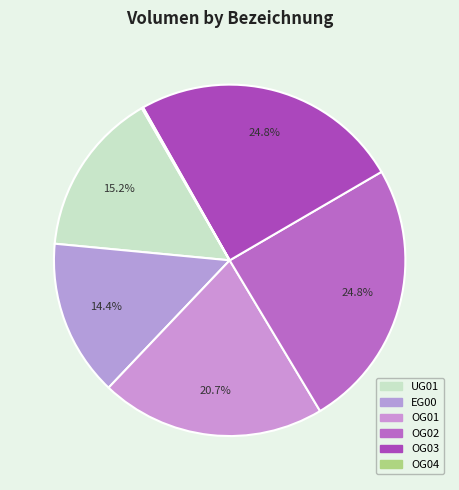

Which has a higher value, UG01 or OG01?

OG01